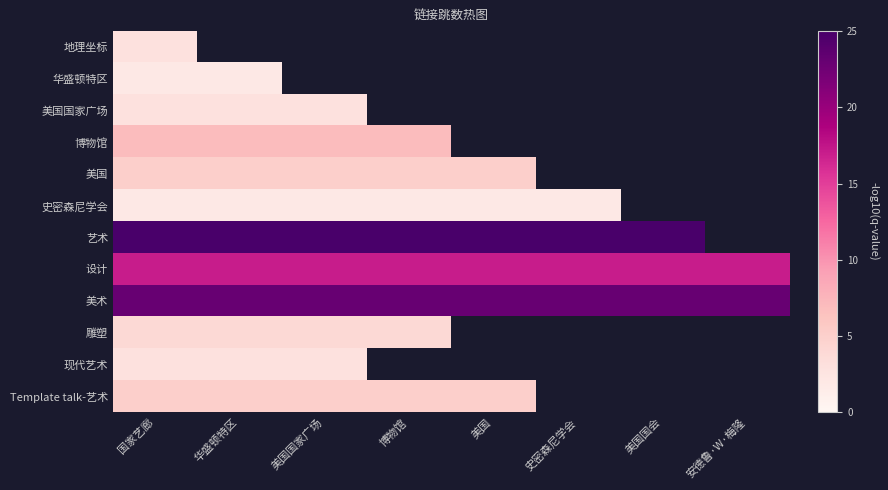

Rank the categories by 华盛顿特区 value from lowest to highest.

国家艺廊, 华盛顿特区, 美国国家广场, 博物馆, 美国, 史密森尼学会, 美国国会, 安德鲁·W·梅隆